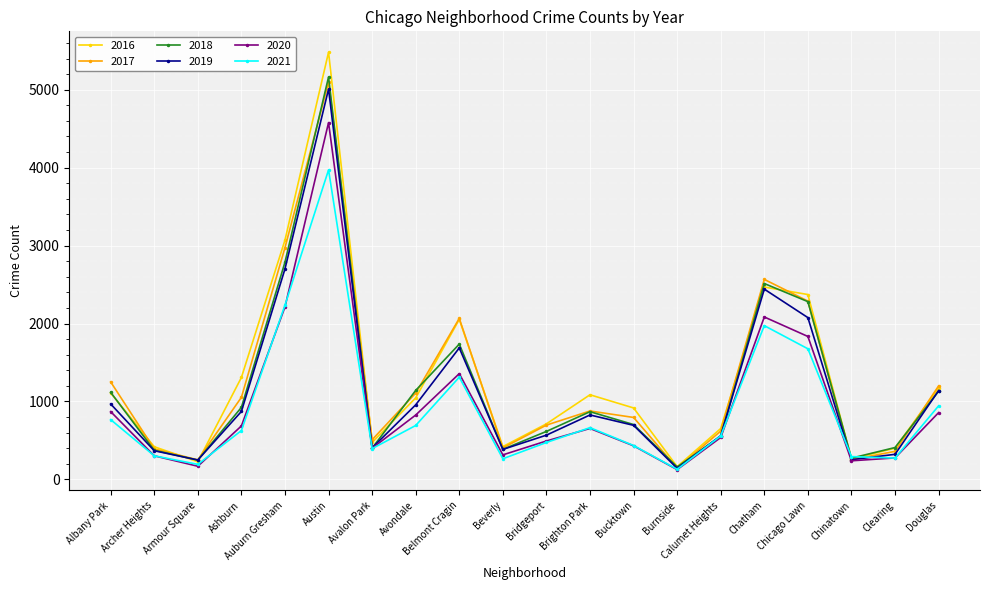

What is the spread (max minus min) of values at Avondale?

450